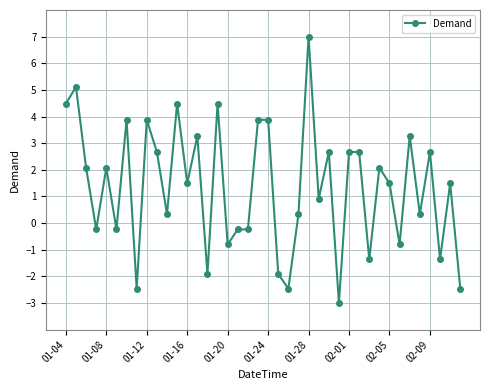

How many negative values are there?

14